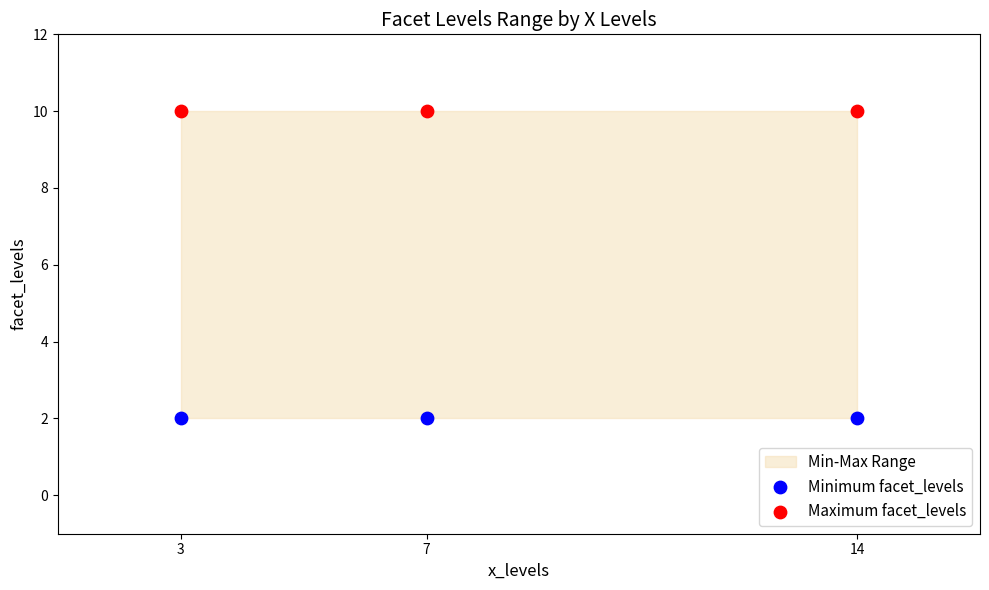

Across all data points, what is the average Y value?

6